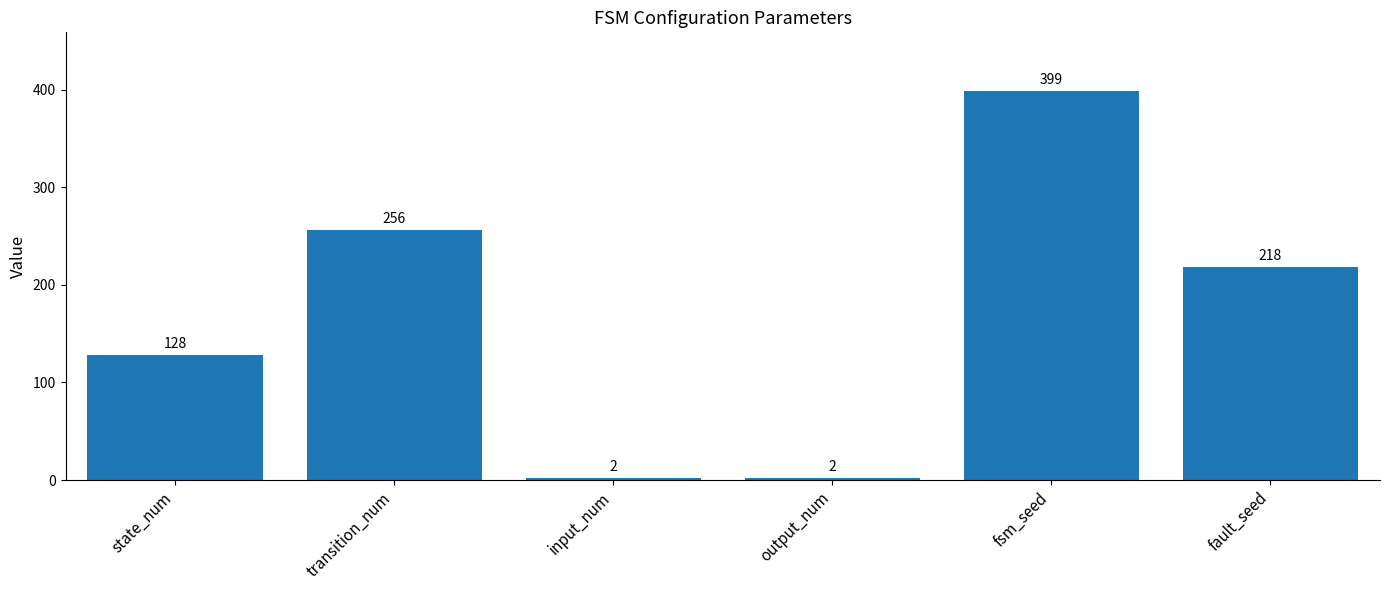

What is the greatest value displayed?

399